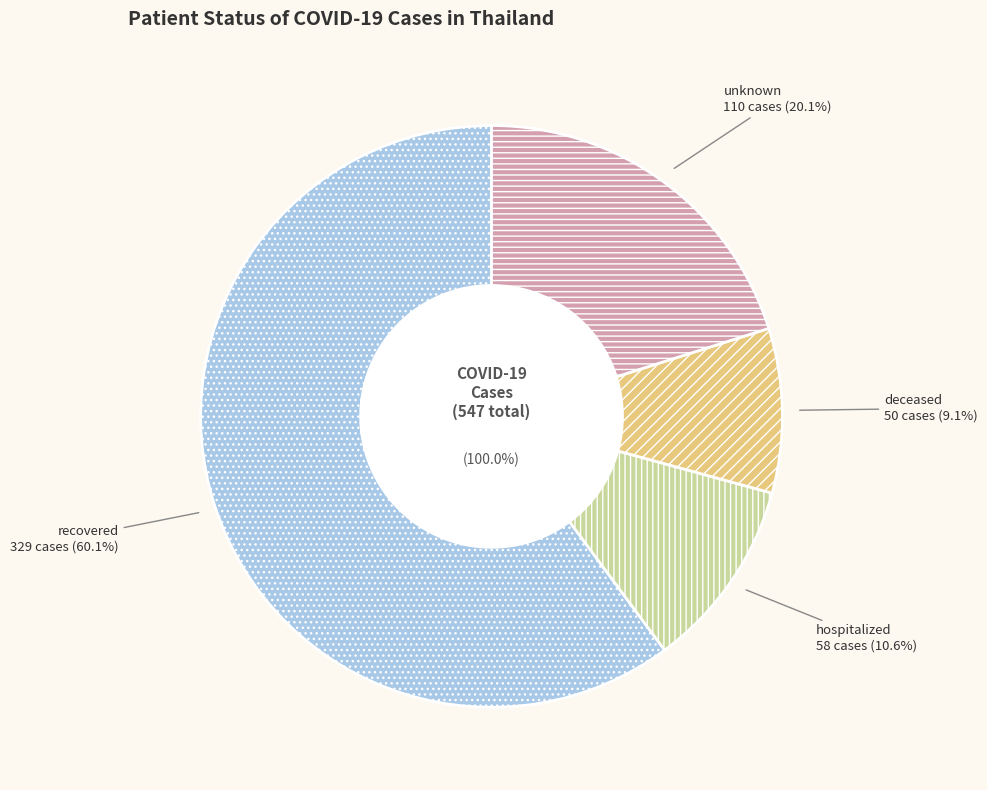

Is the sum of hospitalized and recovered greater than half?

Yes